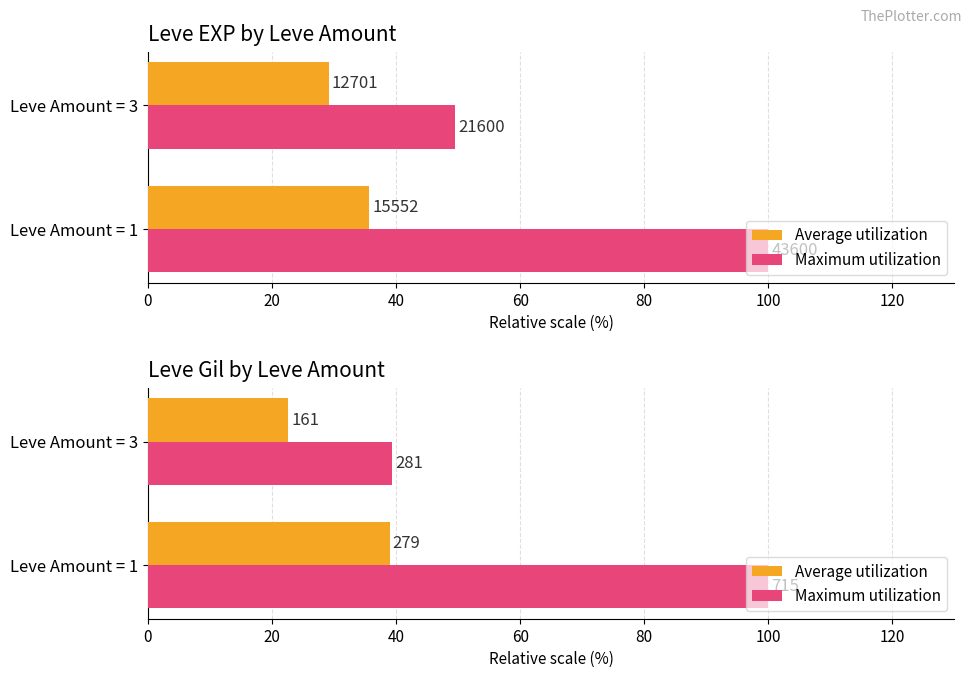

Which series has the widest spread of values?

Maximum utilization